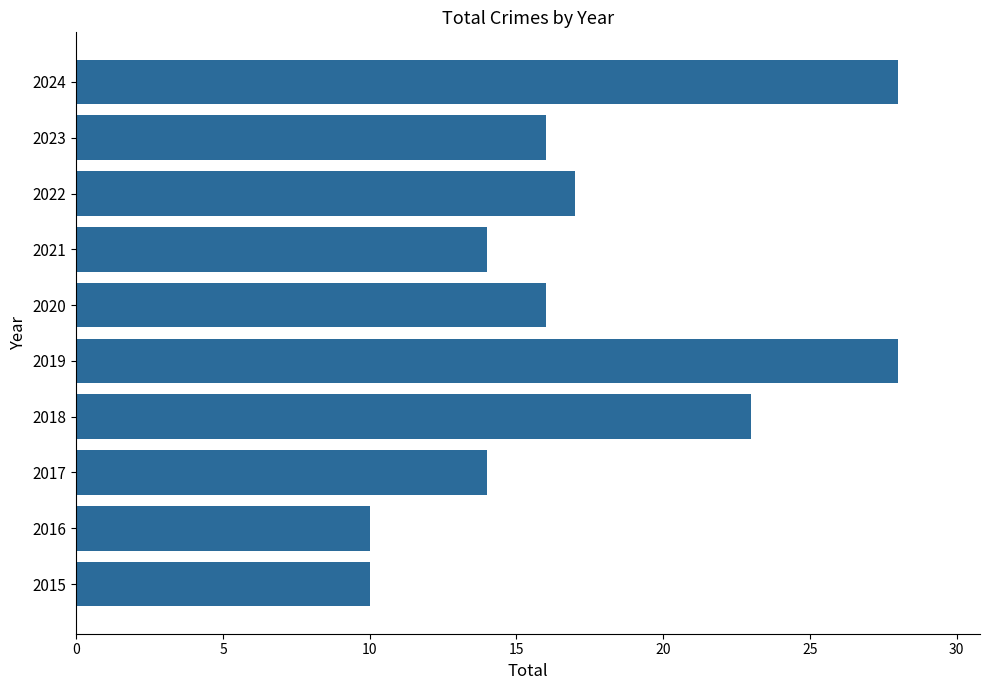

What is the sum of the values at 2022 and 2024?

45